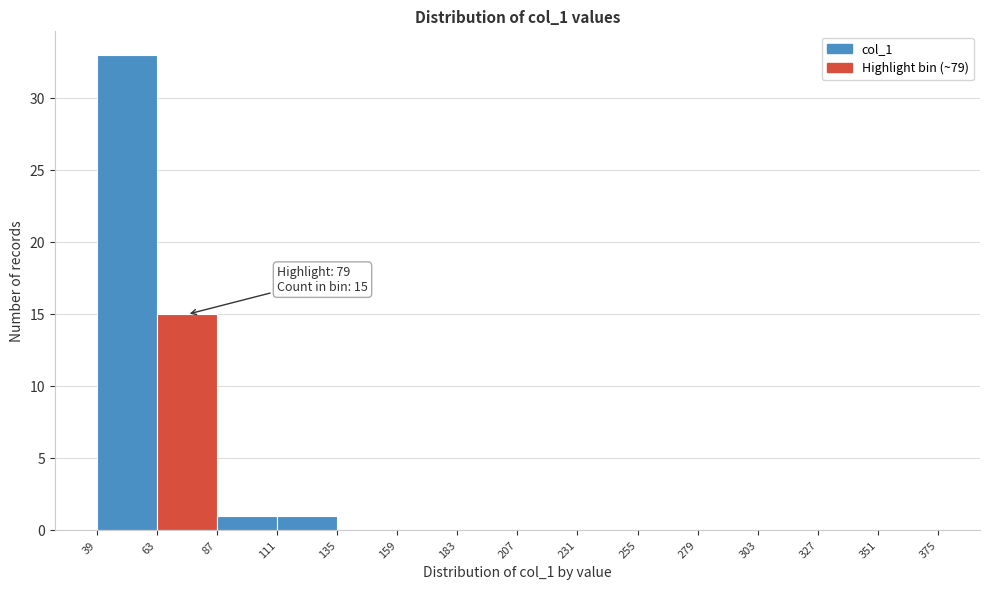

Over which range of the x-axis is the bar tallest?

39 to 63